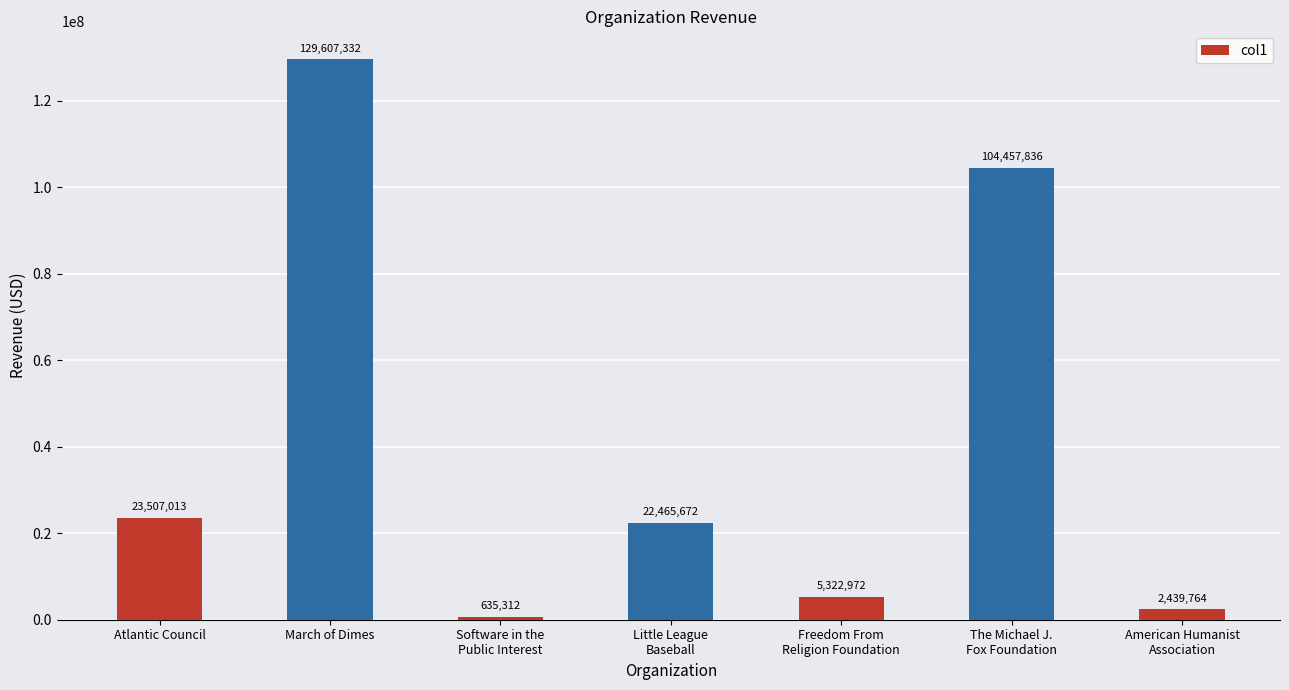

What is the sum of all values?

288435901